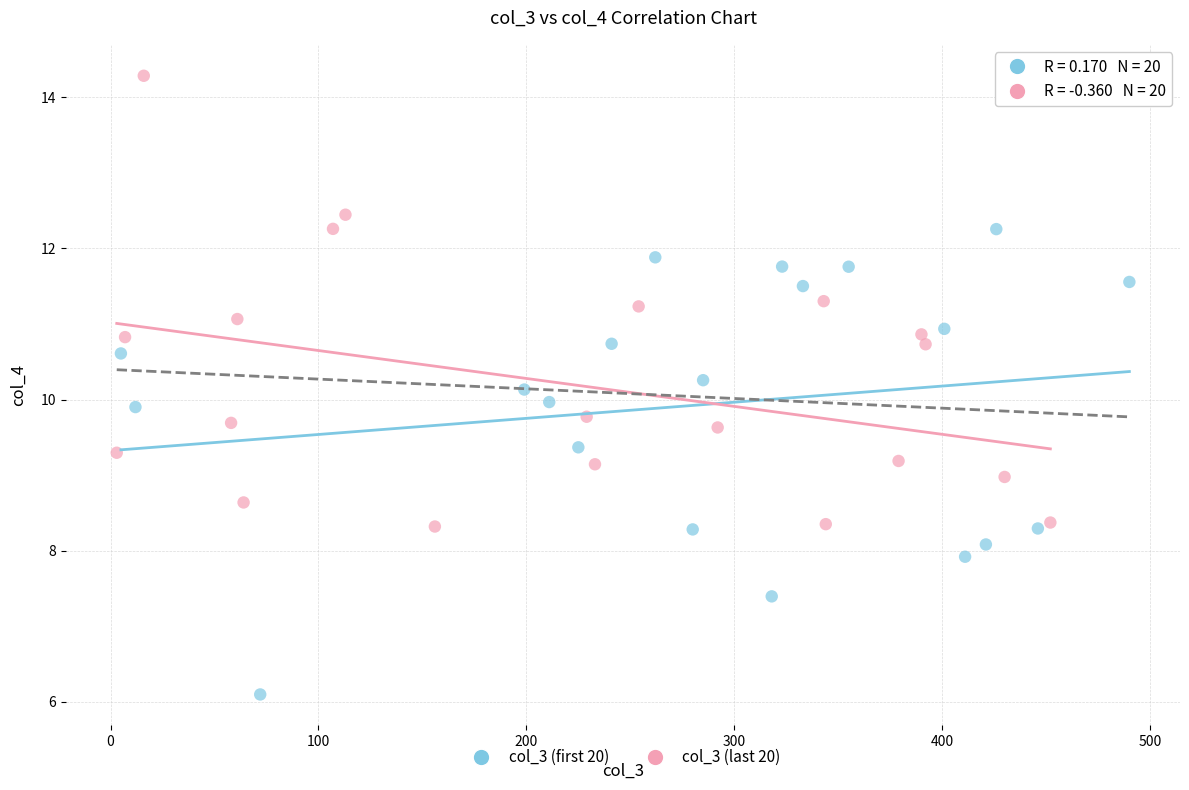

Which series contains the lowest Y value?

col_3 (first 20)